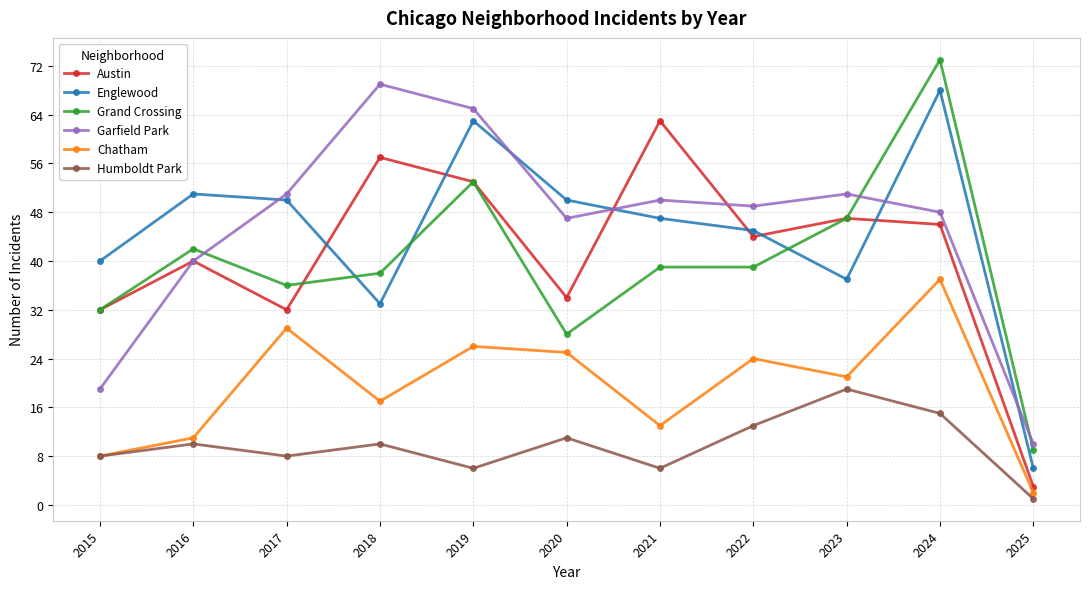

True or false: Humboldt Park has a value of 2 at 2019.

False